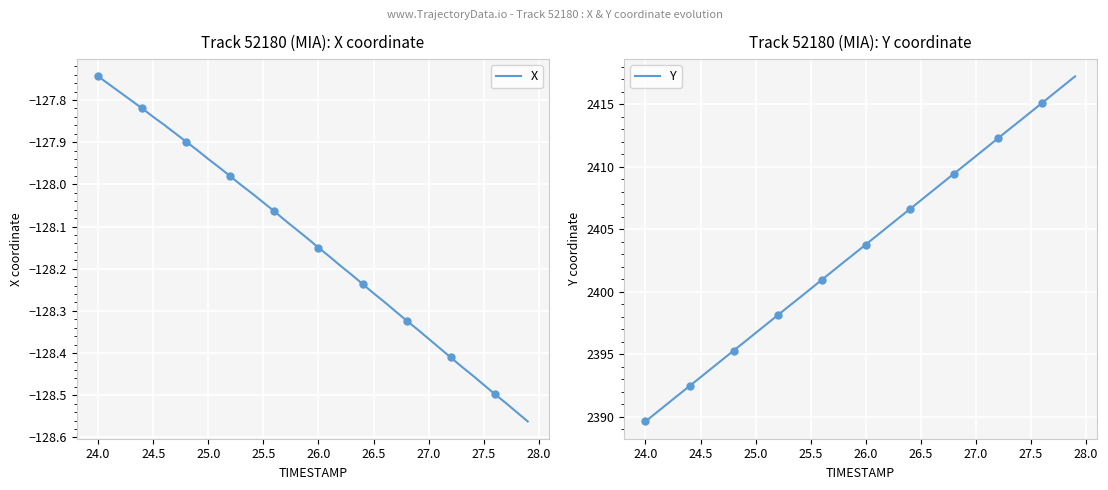

What is the value of the Y point at the 1st from the left?

2389.6